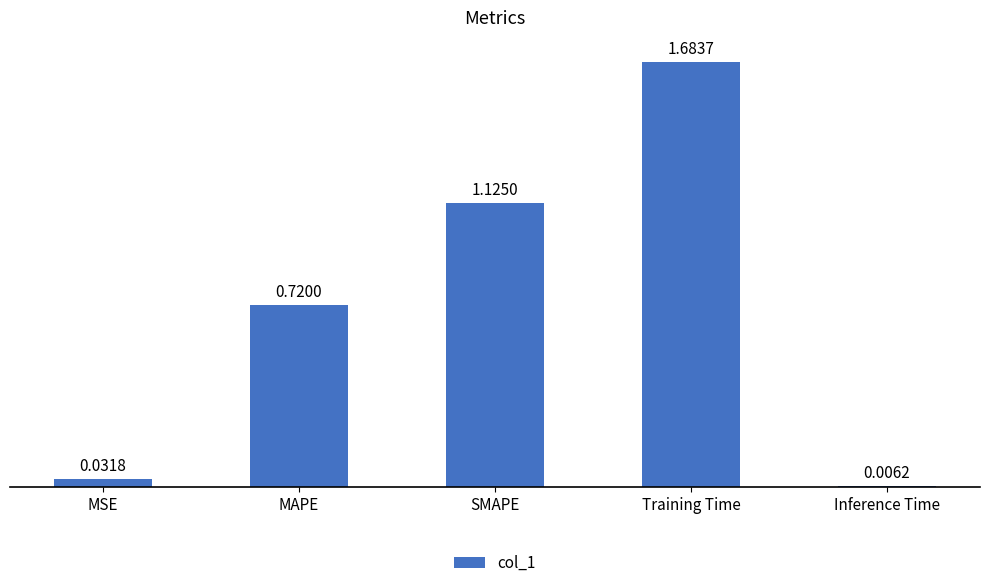

What is the sum of all values?

3.6